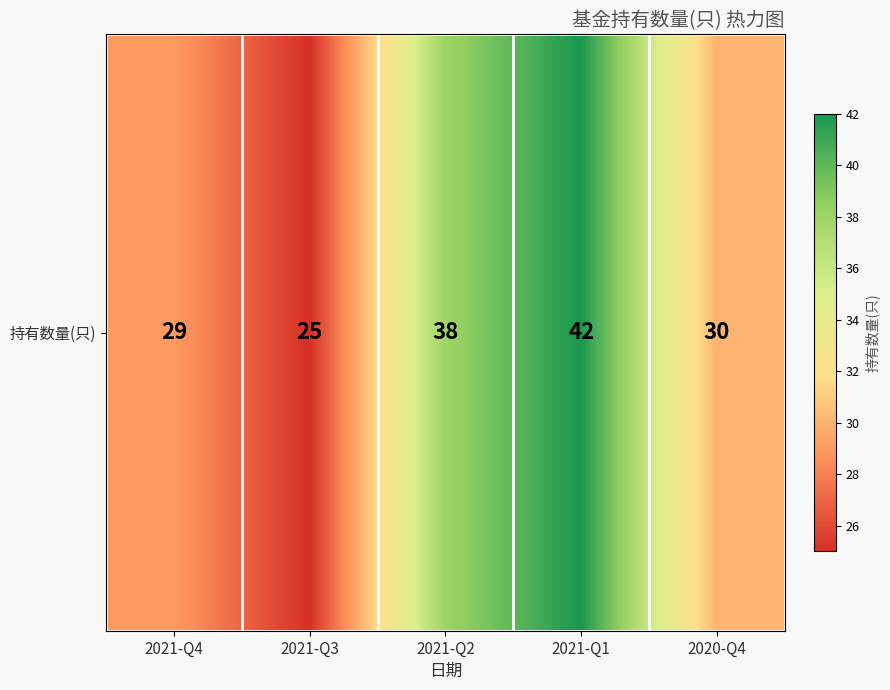

Reading right to left, extract all data points from this chart.

30	42	38	25	29